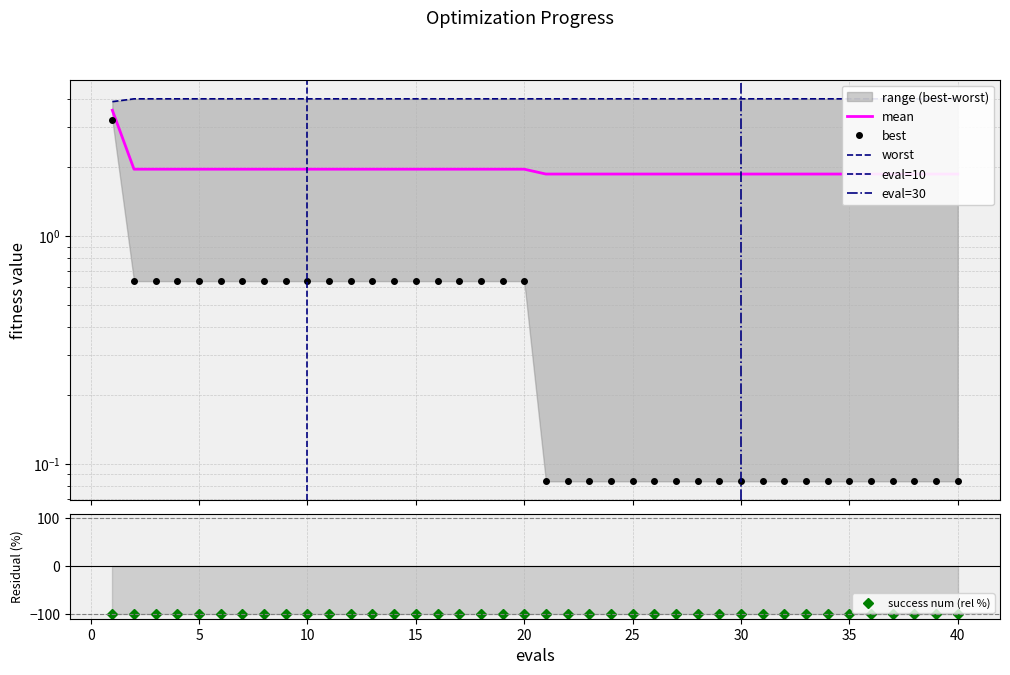

What are all the series names shown in the legend?

mean, best, worst